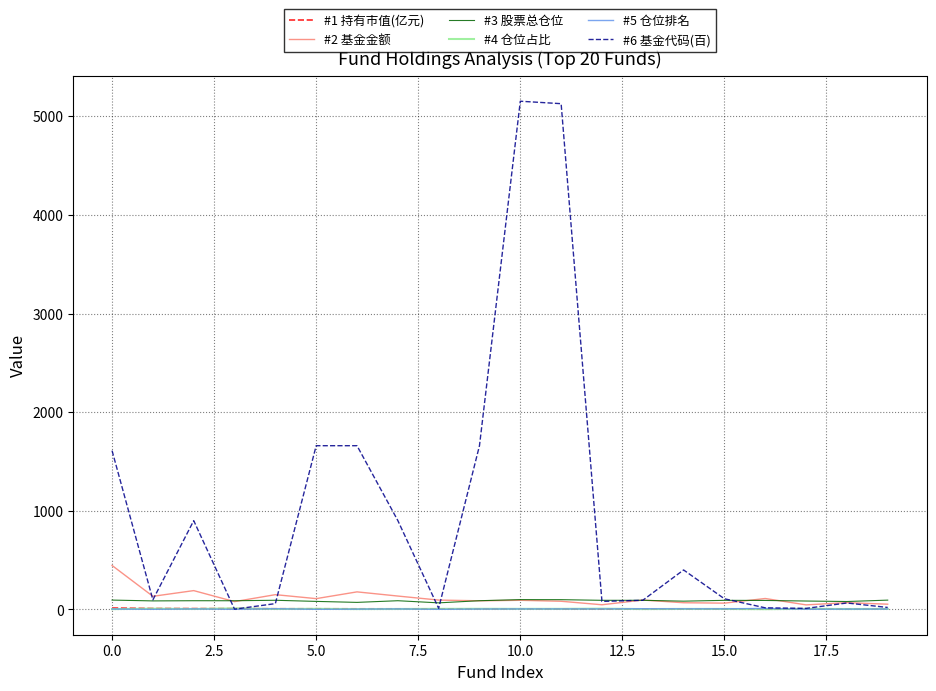

Count the number of data series in this chart.

6